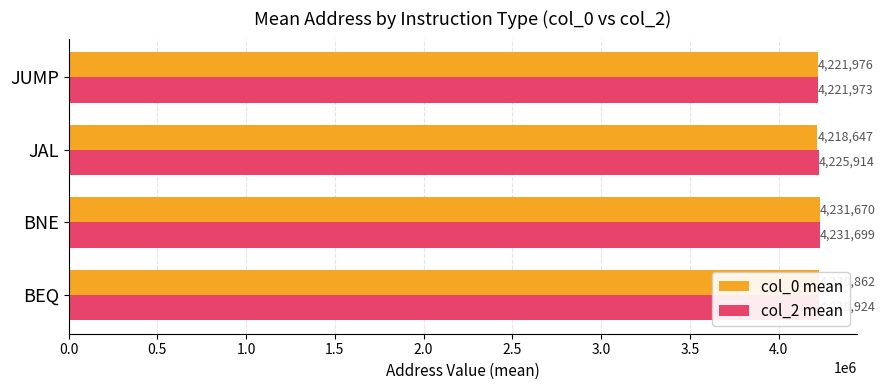

The col_2 mean series shows 1340211.1 at BEQ. True or false?

False